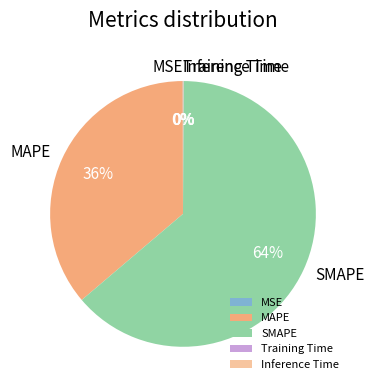

Which slice is the largest?

SMAPE